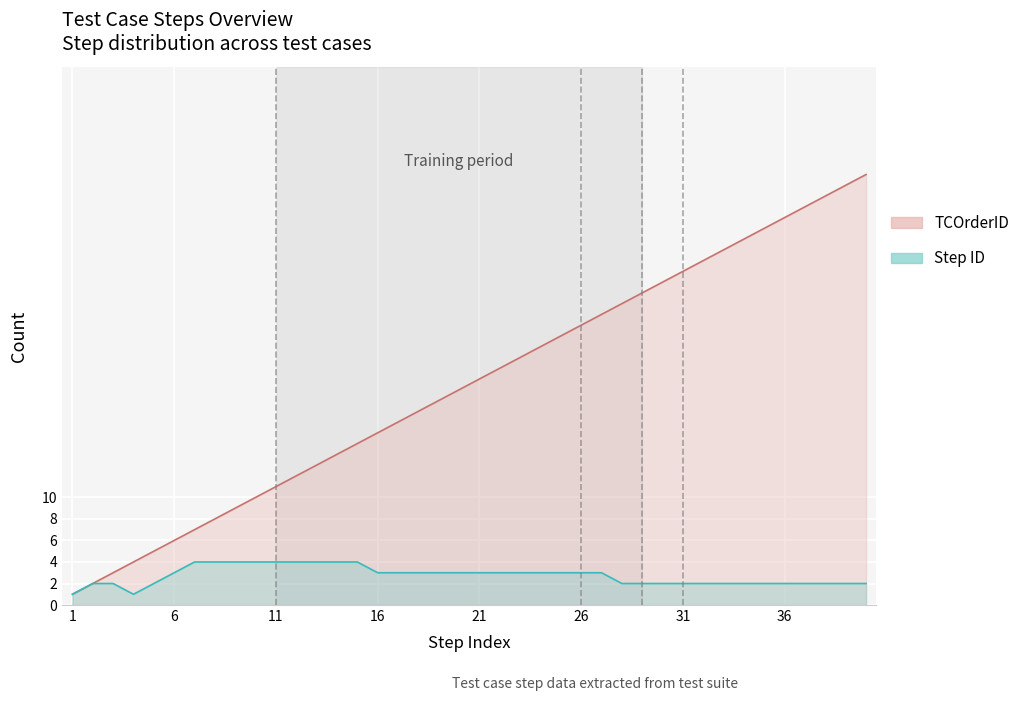

Which category has the highest value in the TCOrderID series?

40